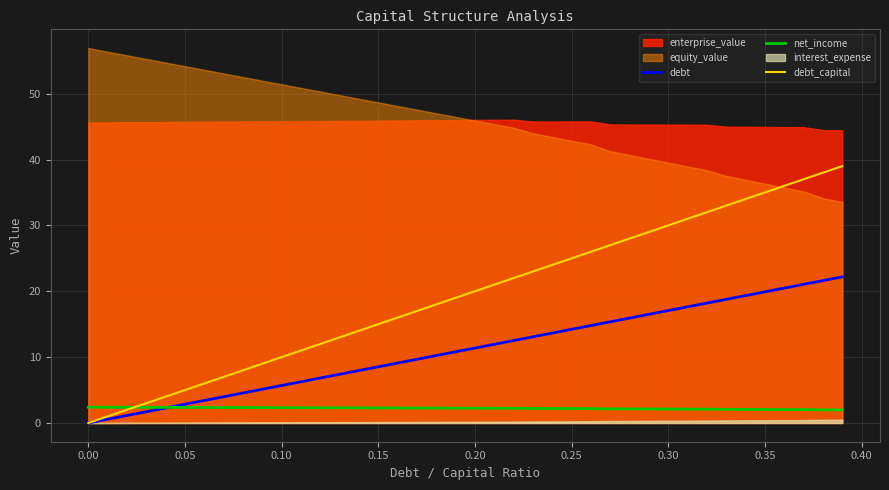

True or false: debt and debt_capital cross at least once.

False